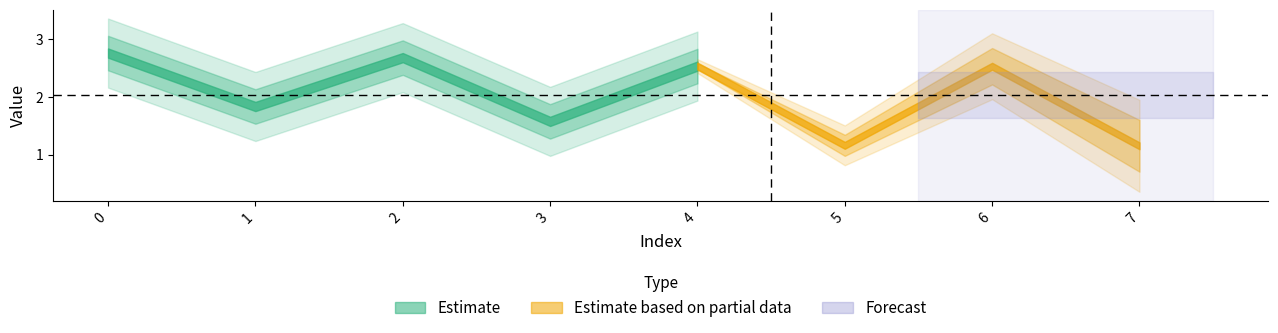

Count the number of categories in the chart.

8